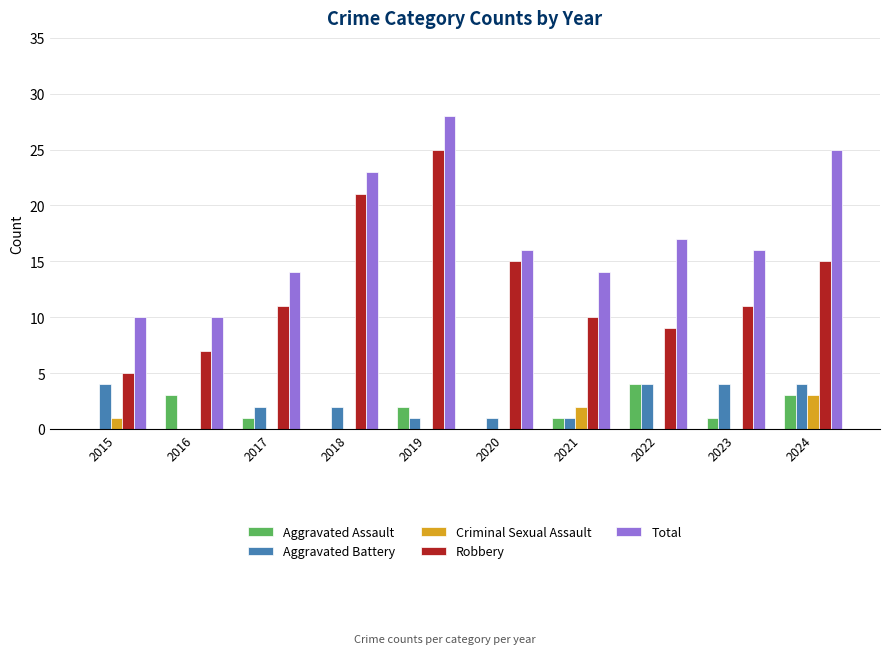

At which category is the sum across all series the highest?

2019